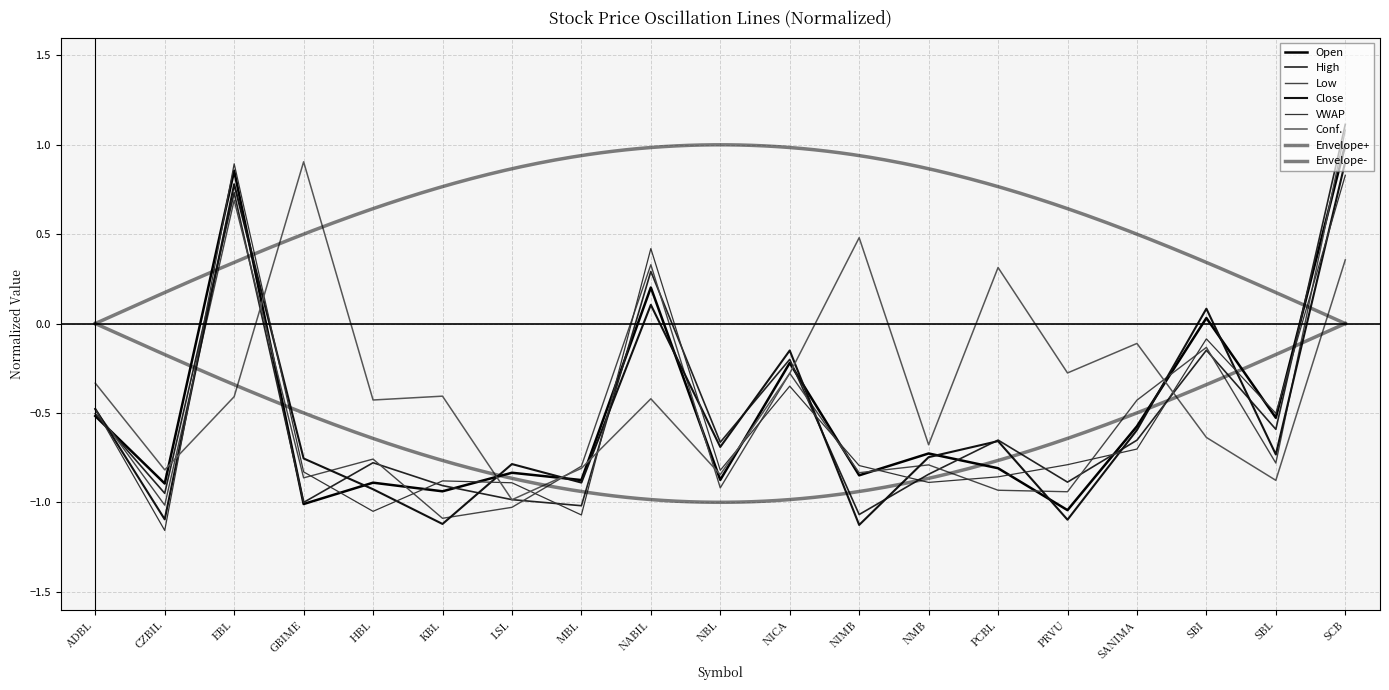

At which category does Low reach its first local valley?

CZBIL